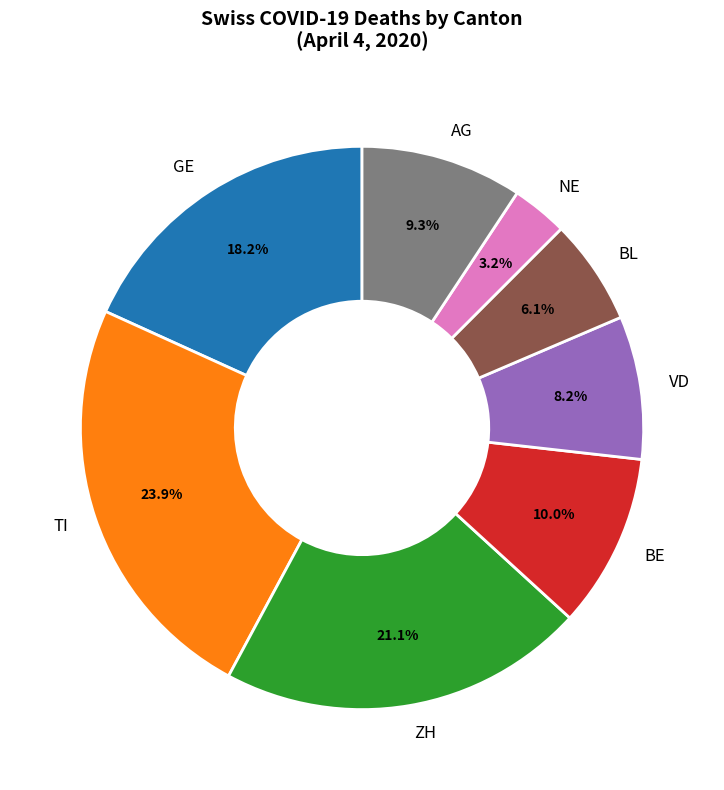

Rank the categories by value from highest to lowest.

TI, ZH, GE, BE, AG, VD, BL, NE